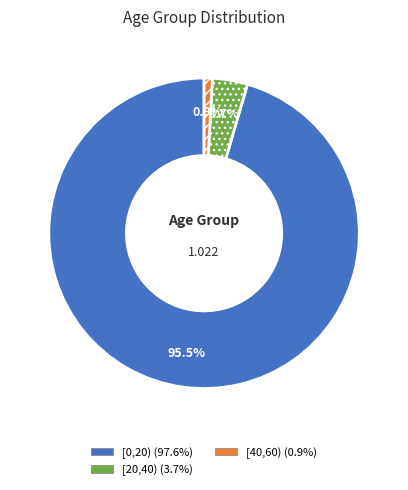

Does any single category account for the majority?

Yes